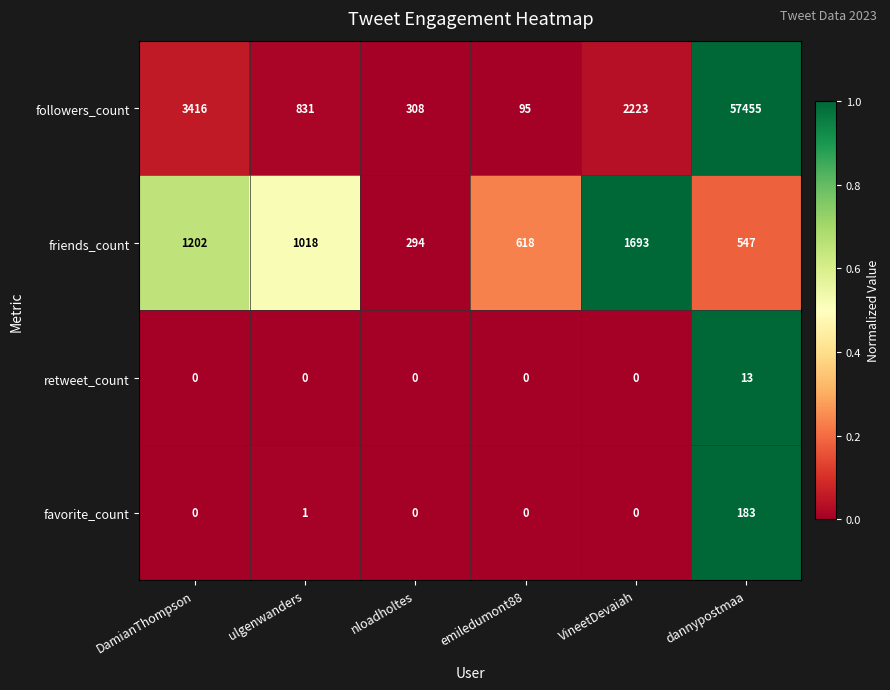

Which series has the largest range (max minus min)?

followers_count